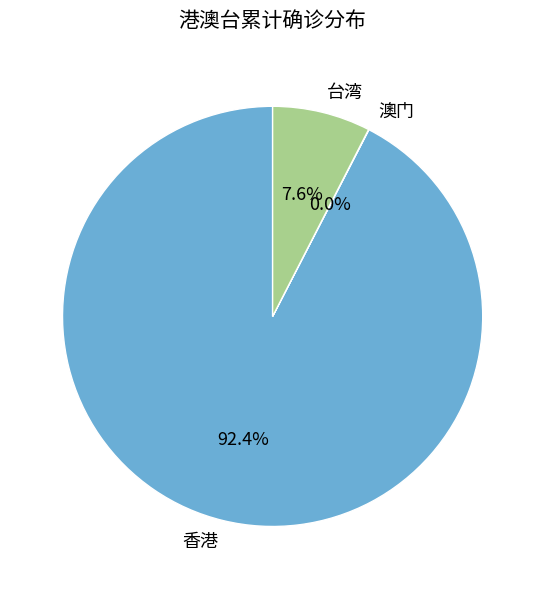

What portion of the pie excludes 台湾?

92.4%